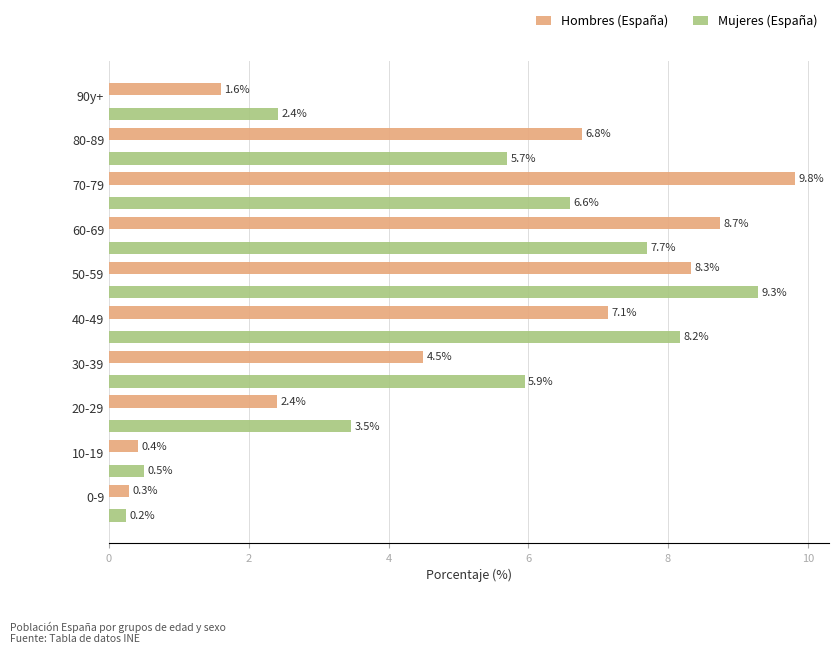

Which series has the widest spread of values?

Hombres (España)